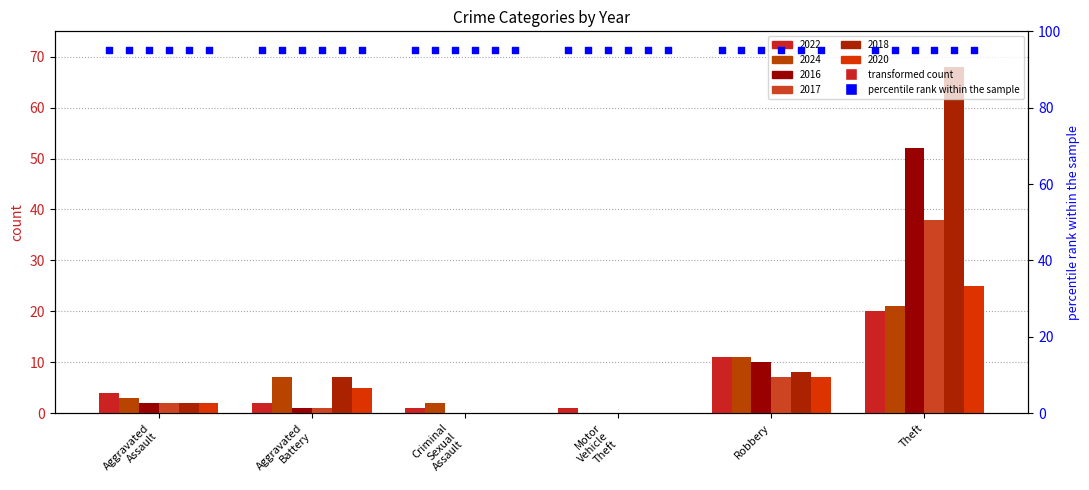

Which series has the largest Y range (max minus min)?

2018